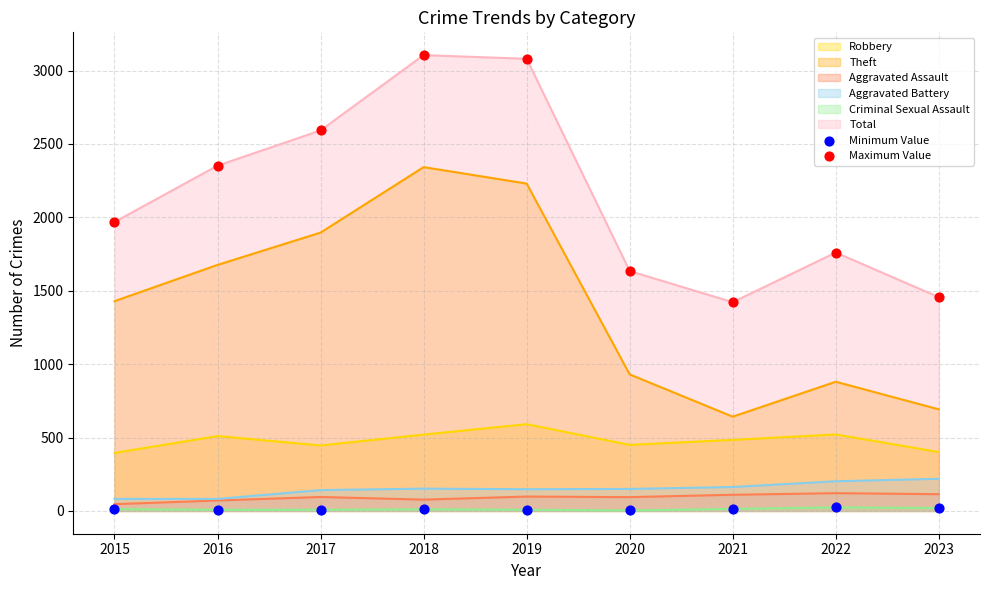

Which series contains the highest Y value?

Maximum Value